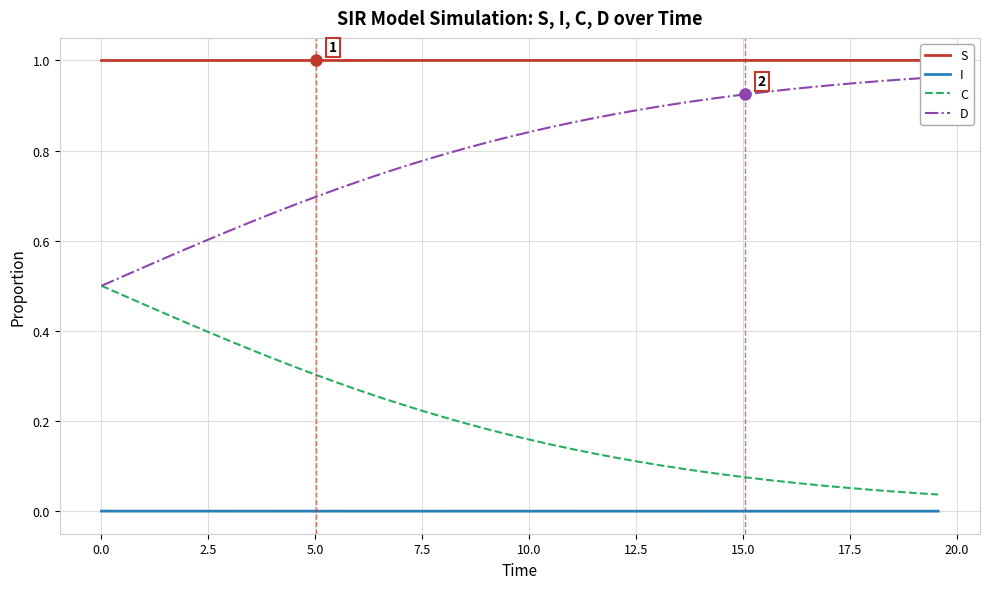

True or false: C and I cross at least once.

False